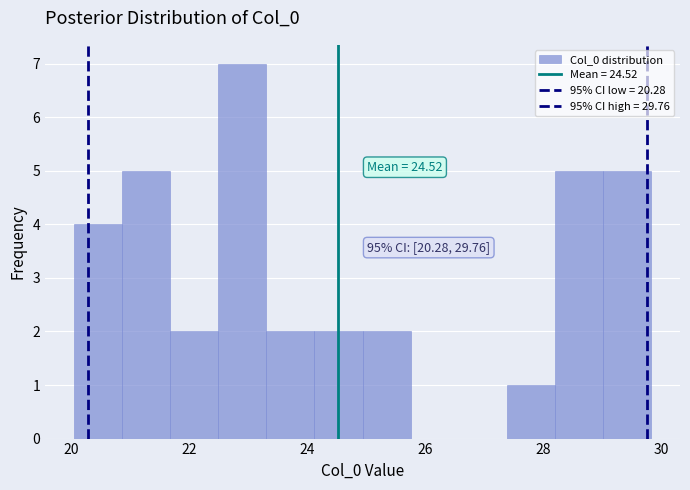

Over which range of the x-axis is the bar tallest?

22.4 to 23.4